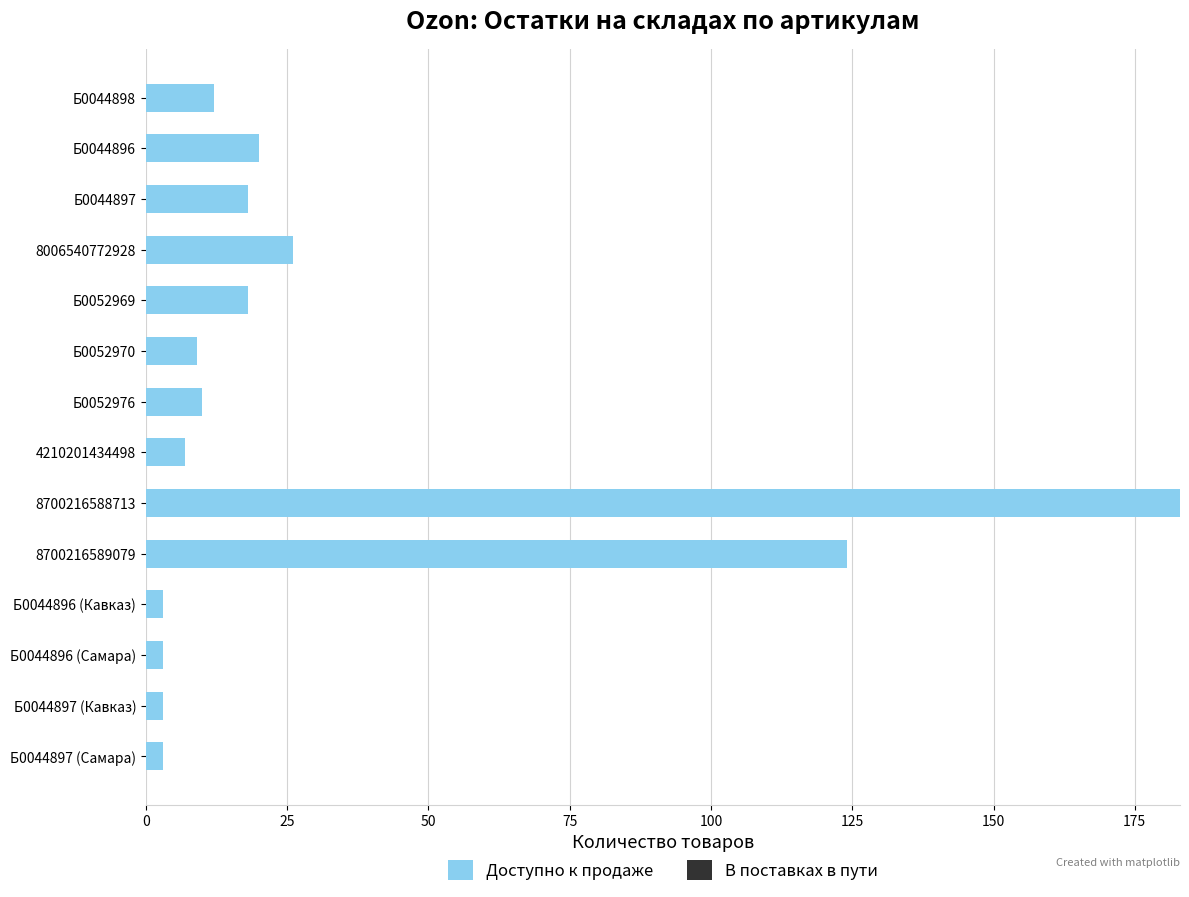

Count the number of data series in this chart.

1